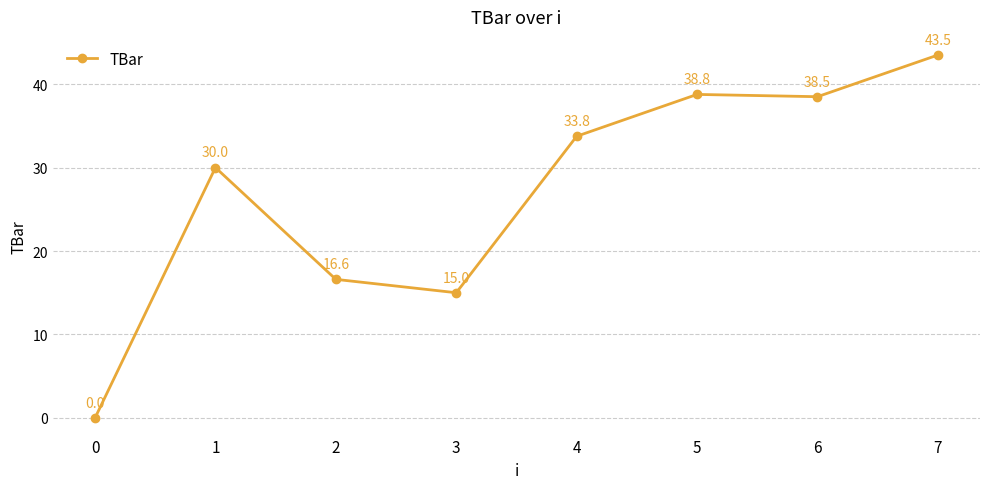

What is the sum of the values at 3 and 4?

48.8